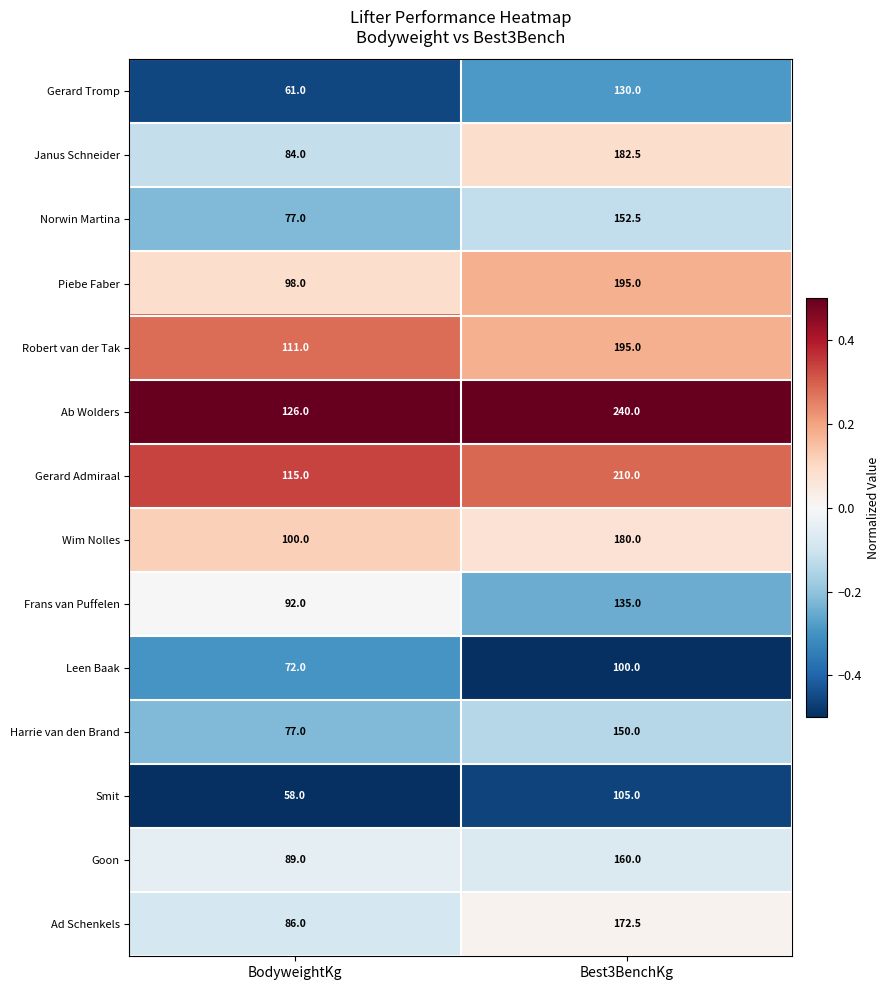

Reading left to right, what are all the values shown in this chart?

Gerard Tromp: BodyweightKg=61.0	Best3BenchKg=130.0
Janus Schneider: BodyweightKg=84.0	Best3BenchKg=182.5
Norwin Martina: BodyweightKg=77.0	Best3BenchKg=152.5
Piebe Faber: BodyweightKg=98.0	Best3BenchKg=195.0
Robert van der Tak: BodyweightKg=111.0	Best3BenchKg=195.0
Ab Wolders: BodyweightKg=126.0	Best3BenchKg=240.0
Gerard Admiraal: BodyweightKg=115.0	Best3BenchKg=210.0
Wim Nolles: BodyweightKg=100.0	Best3BenchKg=180.0
Frans van Puffelen: BodyweightKg=92.0	Best3BenchKg=135.0
Leen Baak: BodyweightKg=72.0	Best3BenchKg=100.0
Harrie van den Brand: BodyweightKg=77.0	Best3BenchKg=150.0
Smit: BodyweightKg=58.0	Best3BenchKg=105.0
Goon: BodyweightKg=89.0	Best3BenchKg=160.0
Ad Schenkels: BodyweightKg=86.0	Best3BenchKg=172.5